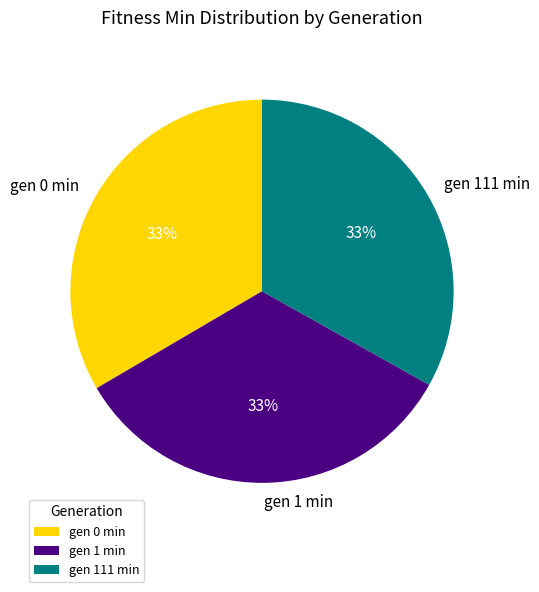

Is the sum of gen 1 min and gen 111 min greater than half?

Yes